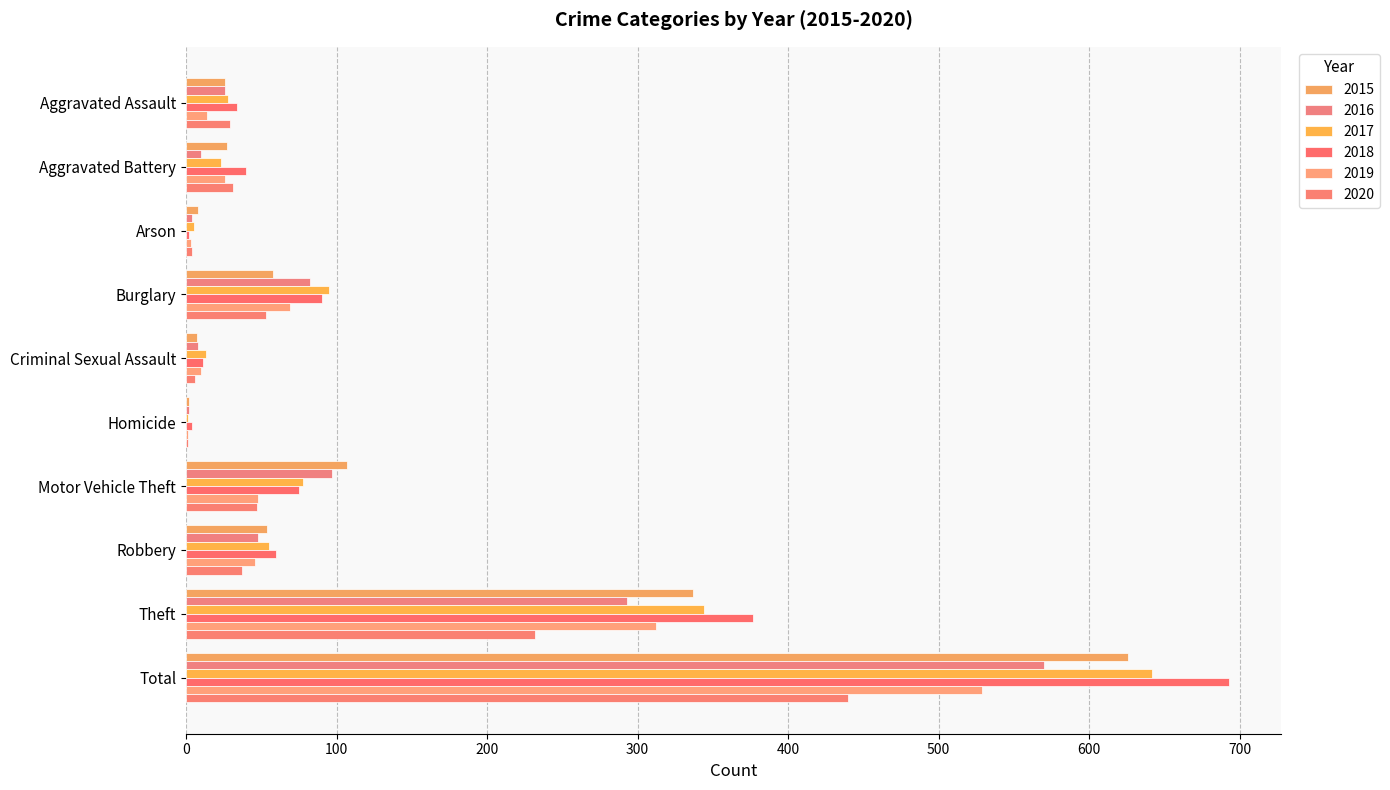

What position from the left is Burglary?

4